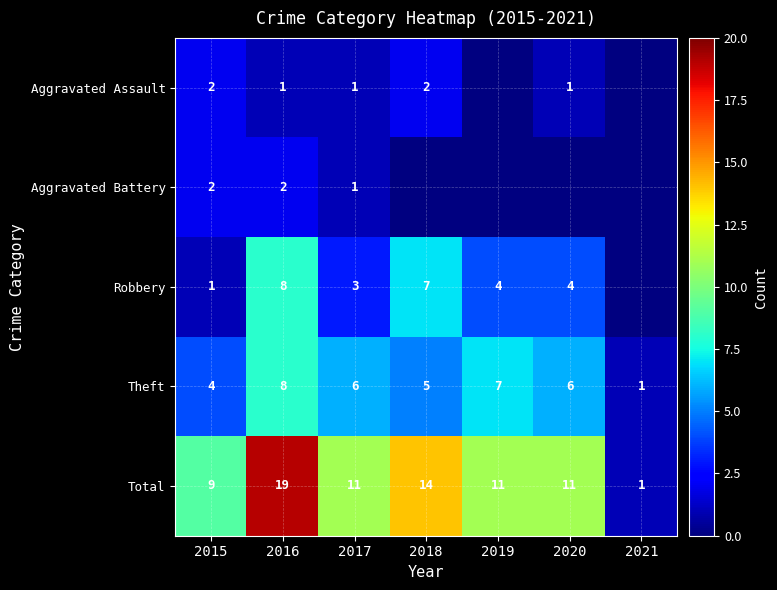

Which has a higher value, 2015 or 2020?

2015